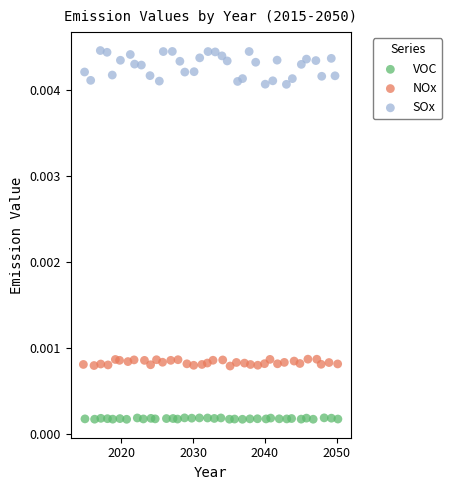

Which series contains the lowest Y value?

VOC